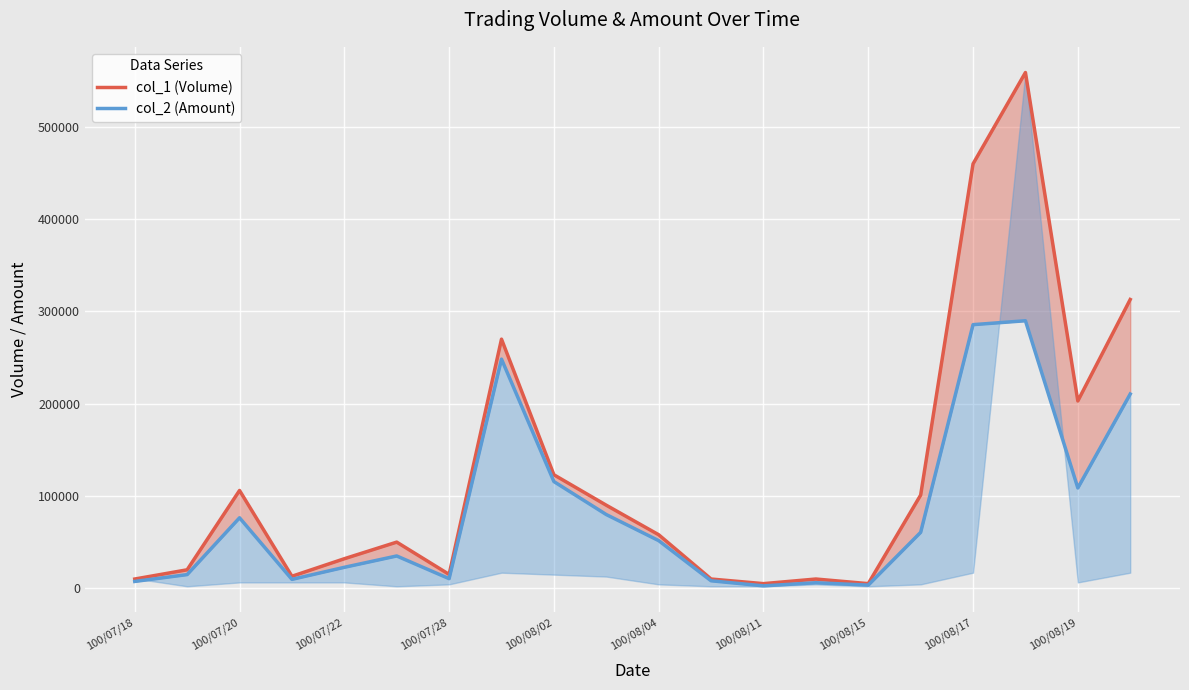

Is it true that col_1 (Volume) equals 438140 at 19?

False